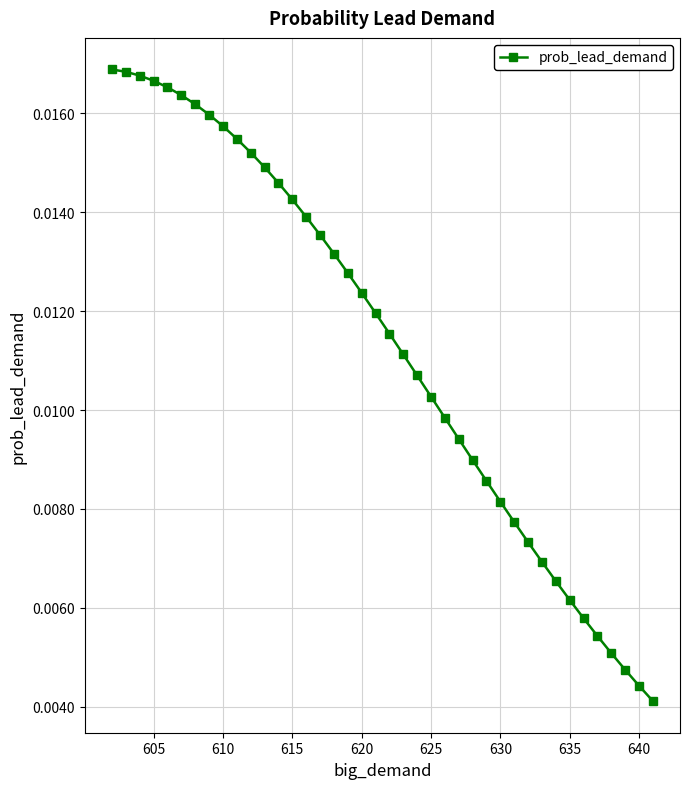

Count the number of data series in this chart.

1